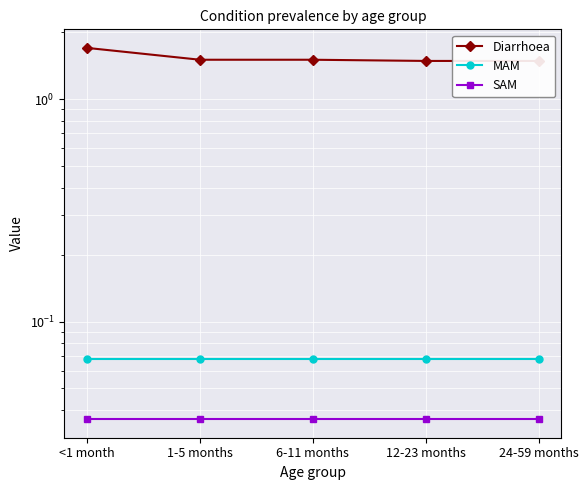

What are all the series names shown in the legend?

Diarrhoea, MAM, SAM